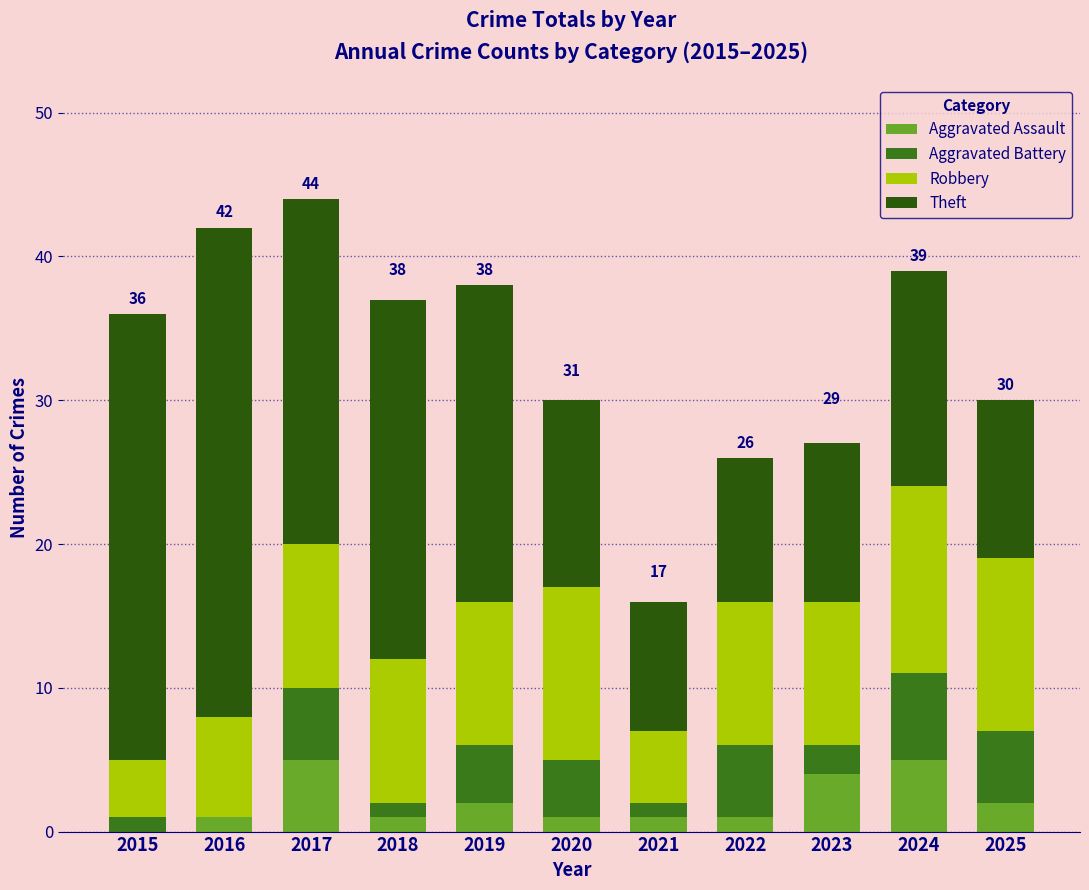

Are the bars grouped side by side (vs. stacked)?

No